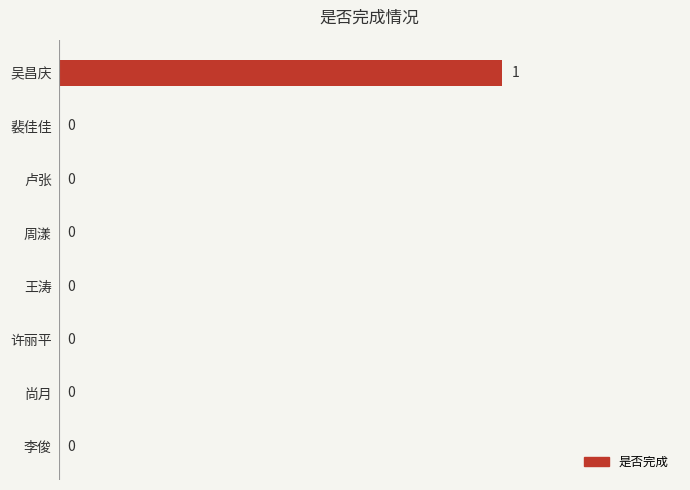

The value at 裴佳佳 is 1. True or false?

False